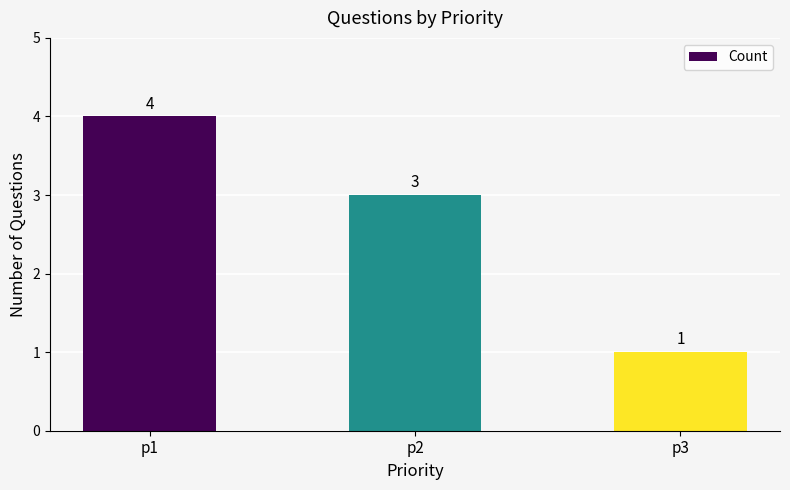

Reading left to right, what are all the values shown in this chart?

p1=4	p2=3	p3=1